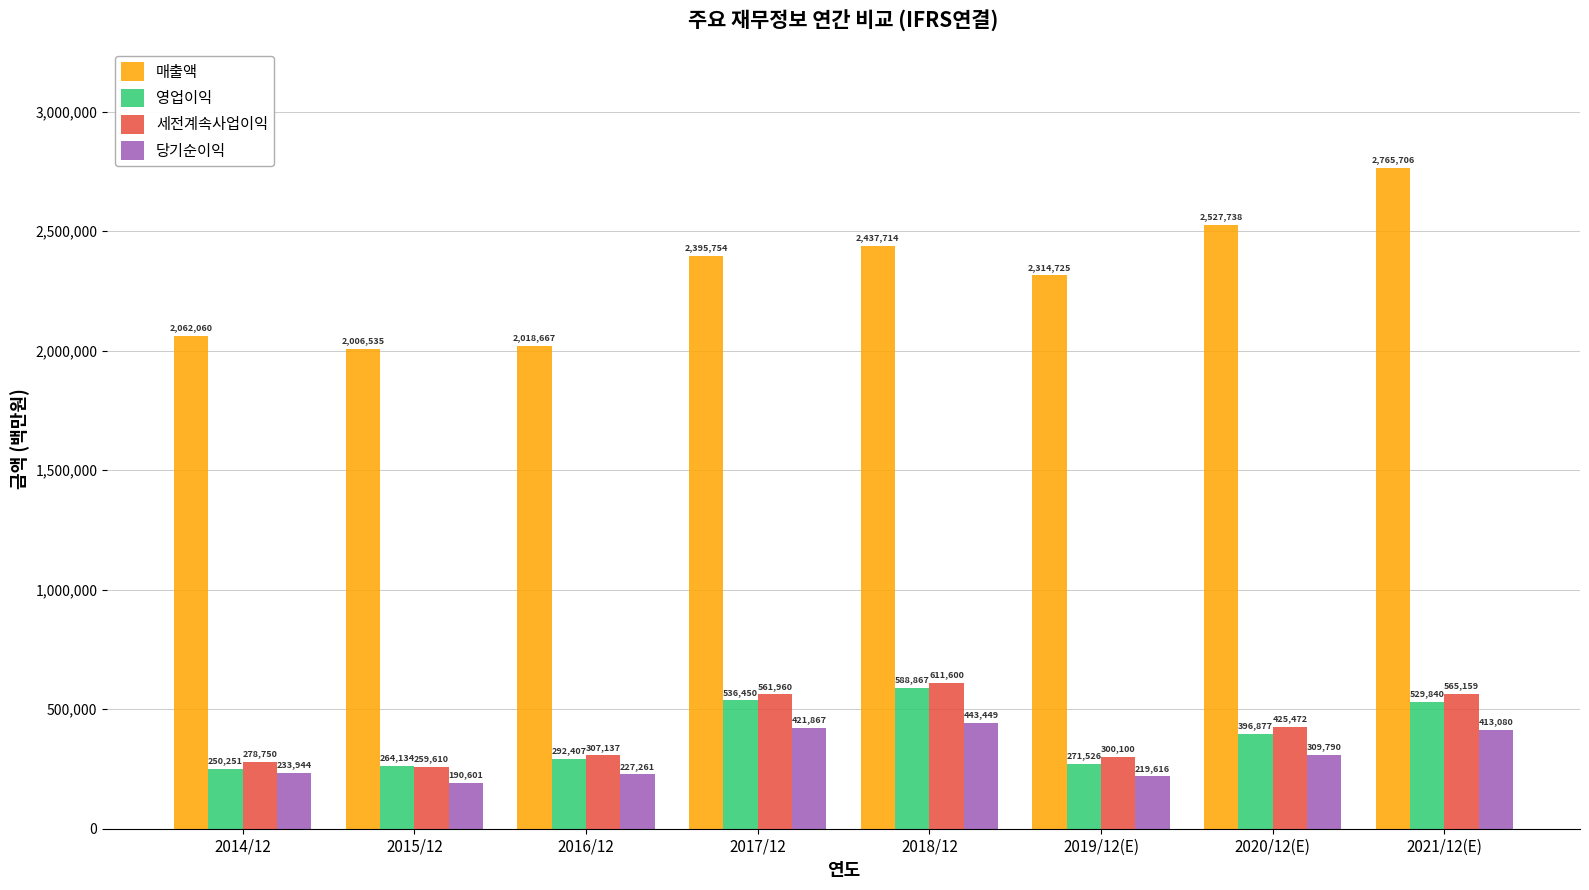

Which series changed the most between 2019/12(E) and 2021/12(E)?

매출액